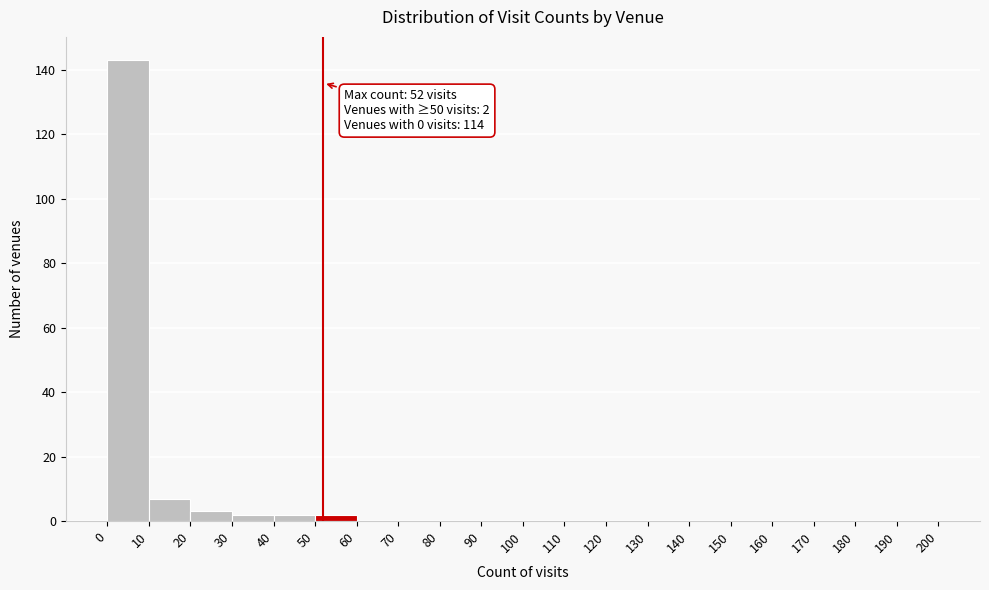

Which range on the x-axis has the tallest bar?

0 to 10